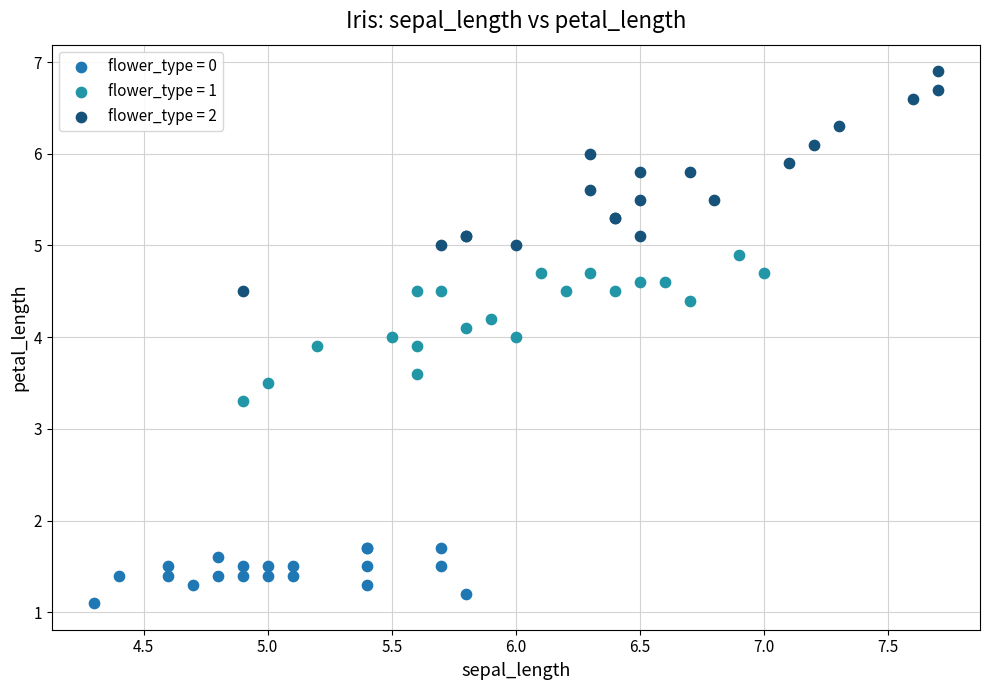

Which series has the widest spread of Y values?

flower_type = 2